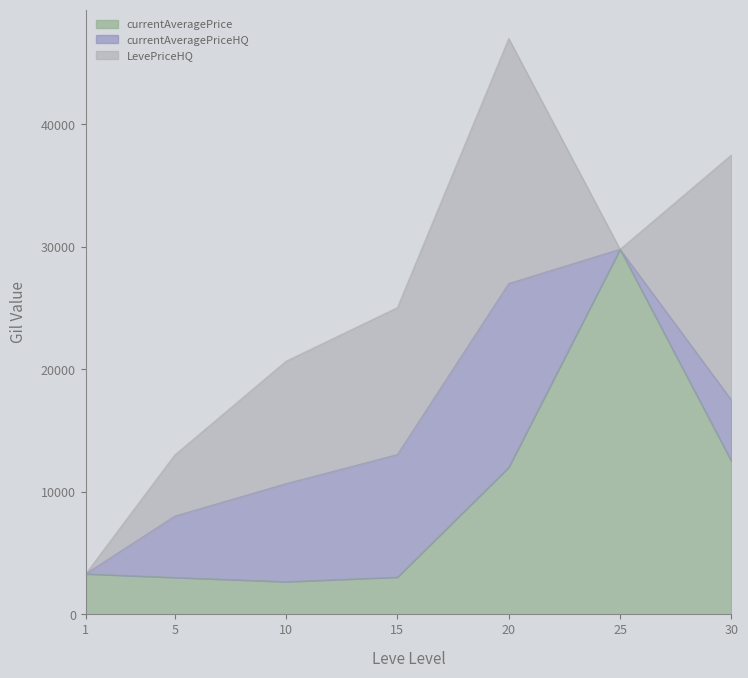

True or false: currentAveragePriceHQ has a value of 0 at 25.

True